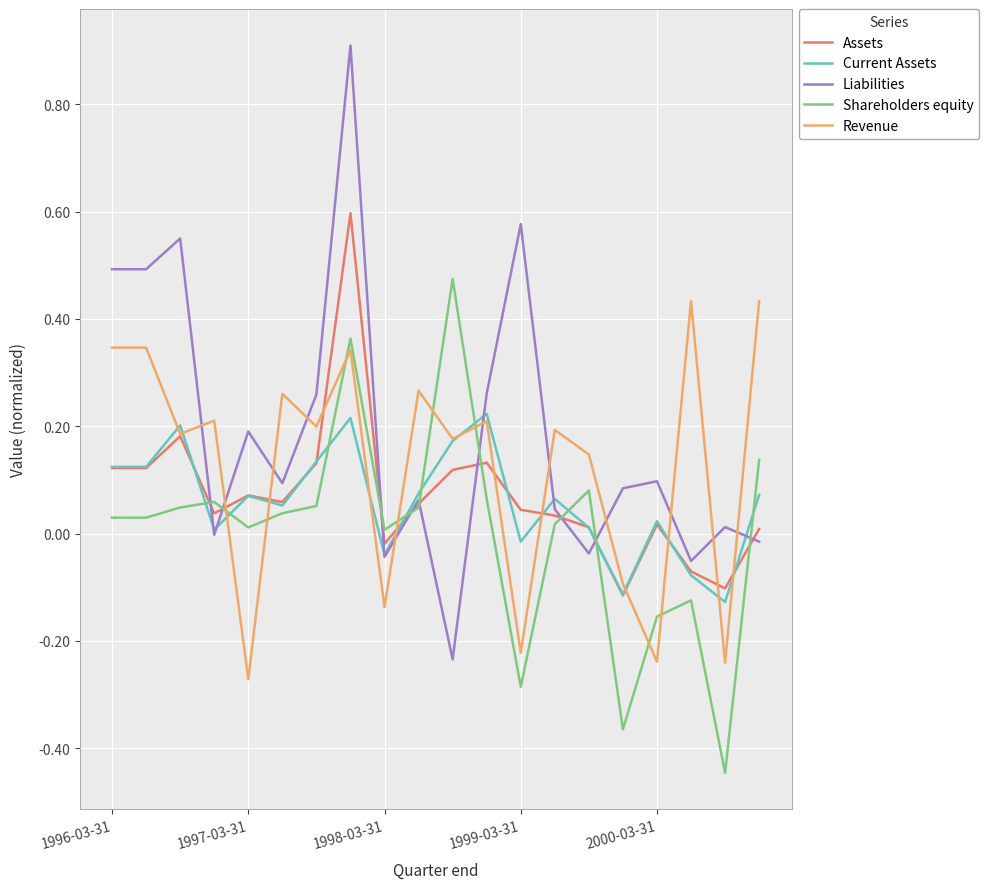

Which series has the largest total across all categories?

Liabilities